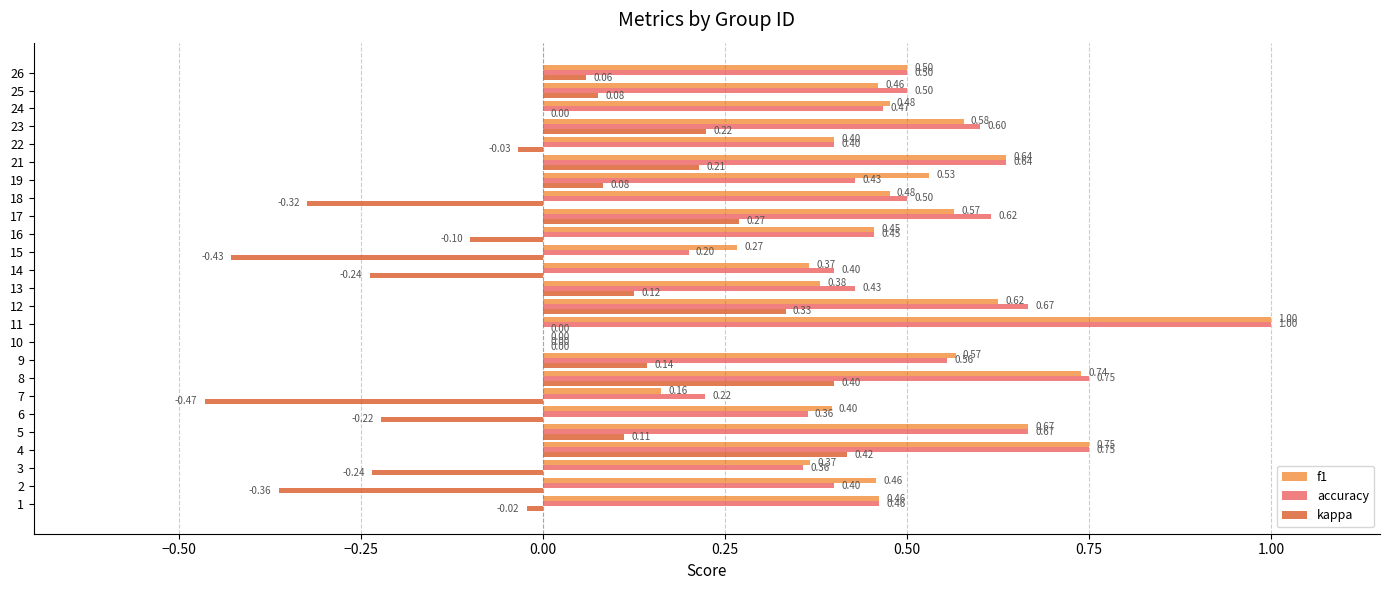

Between 6 and 11, which series saw the biggest shift?

accuracy